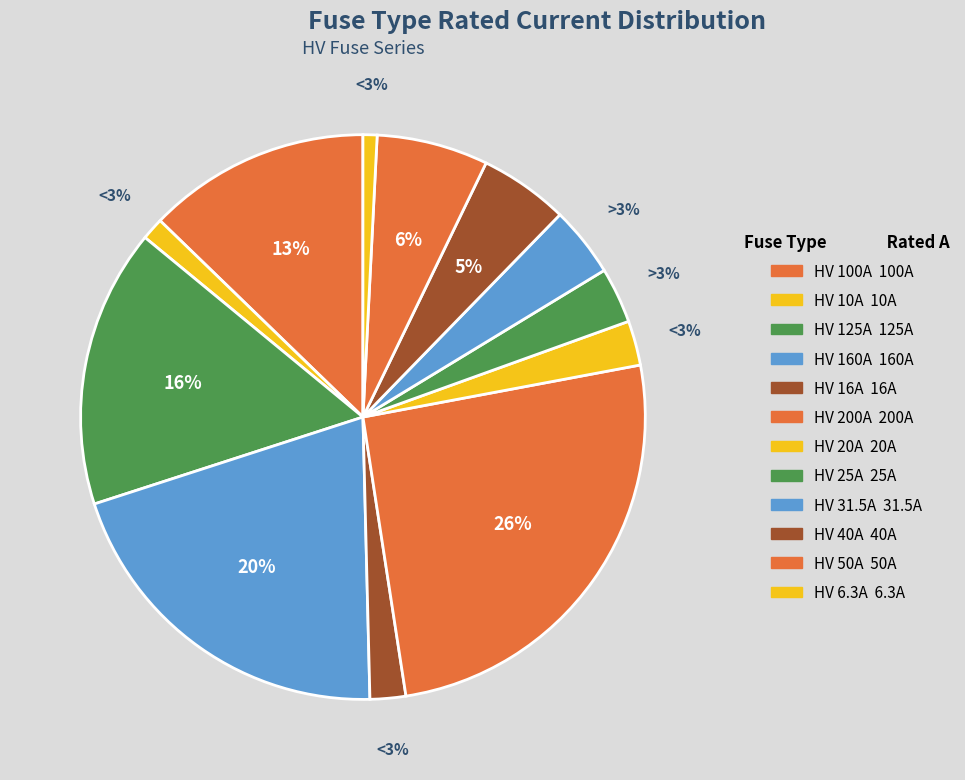

What is the largest slice in the pie chart?

HV 200A